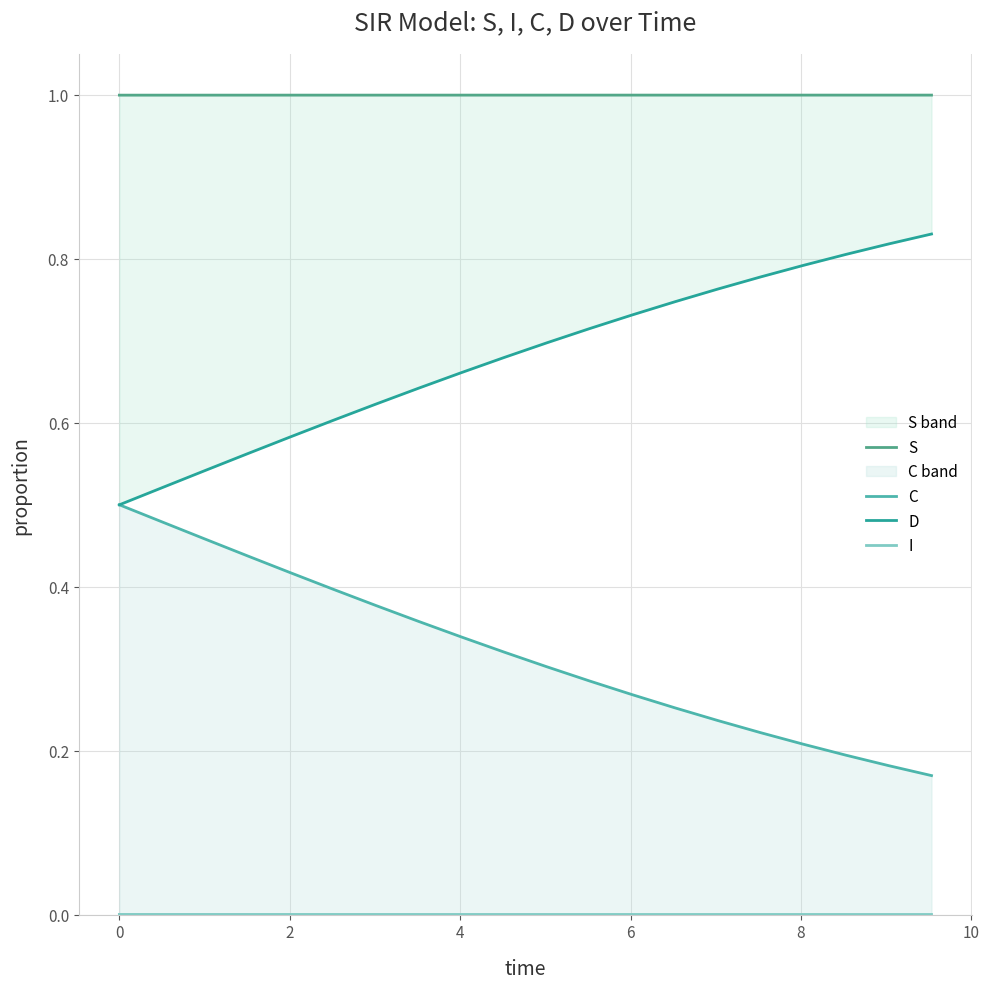

What is the value of the D point at the 12th from the left?

0.7